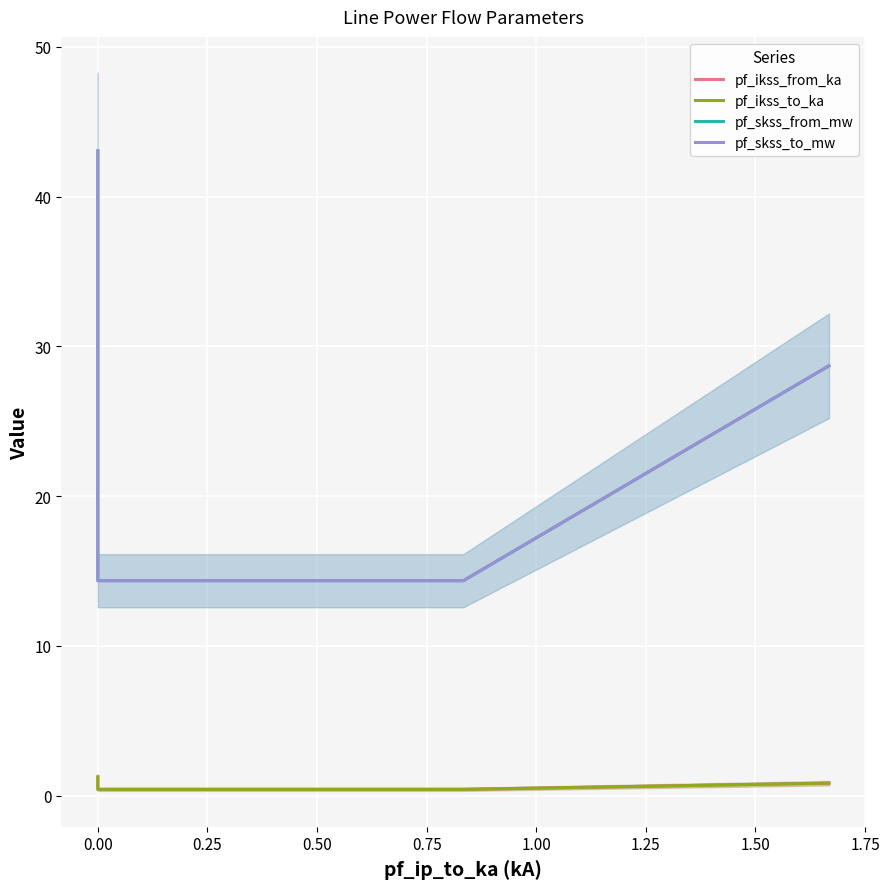

What is the spread (max minus min) of values at 0.25?

13.9